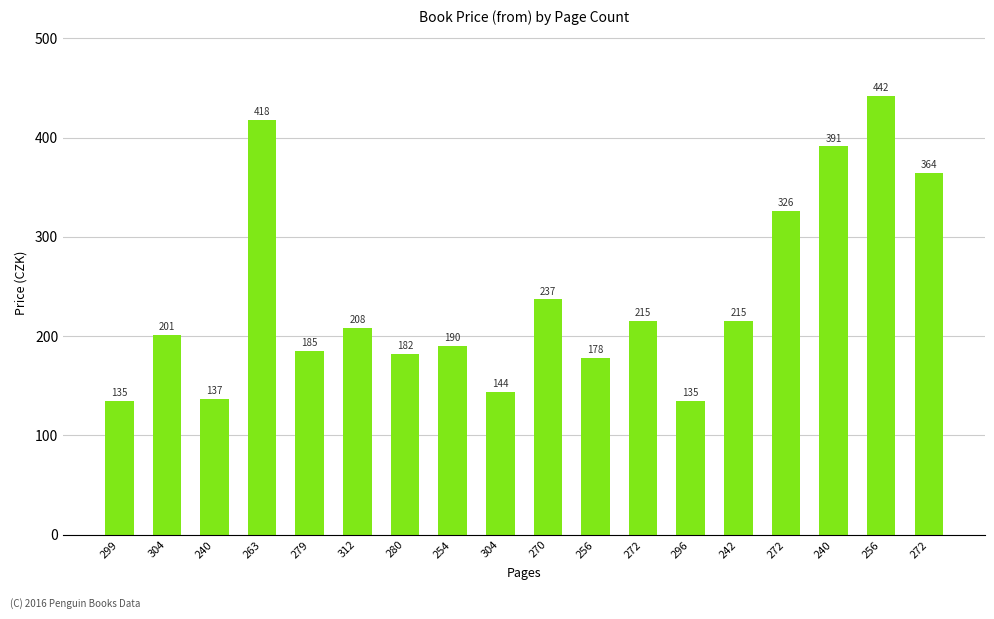

At which label is the value closest to 288?

272